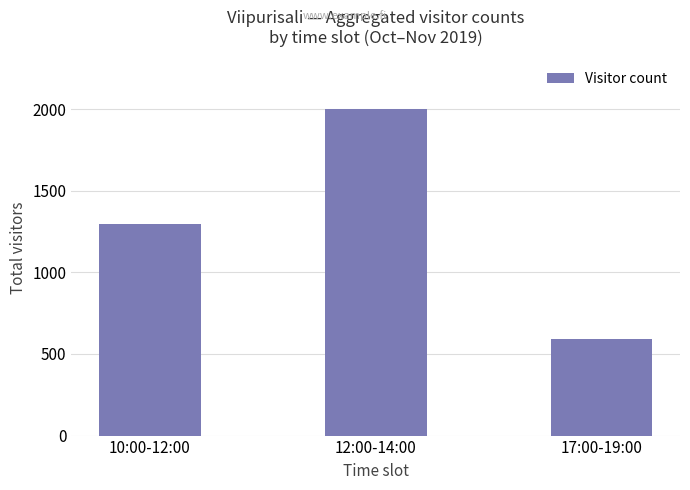

True or false: the data shows 883 at 10:00-12:00.

False